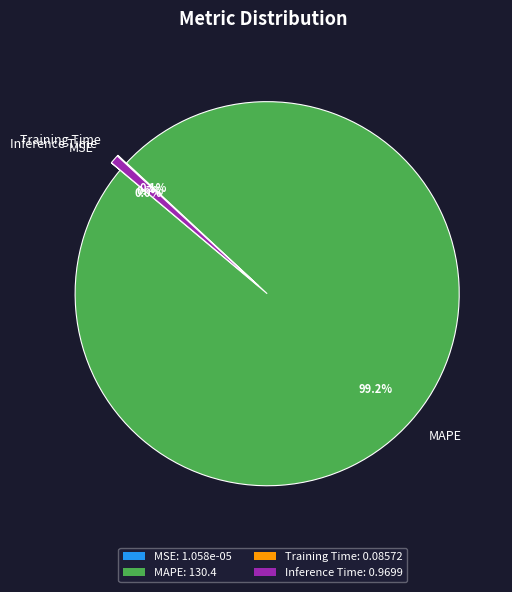

What is the largest slice in the pie chart?

MAPE